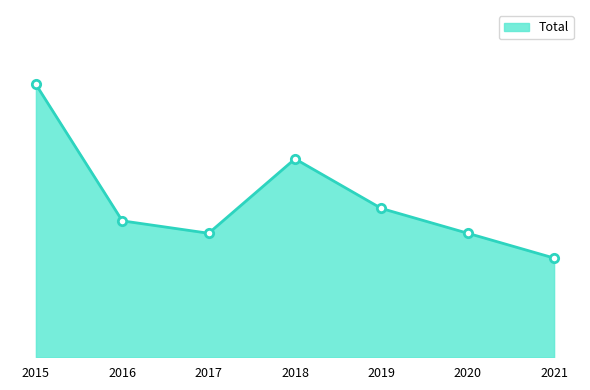

What is the sum of all values?

89